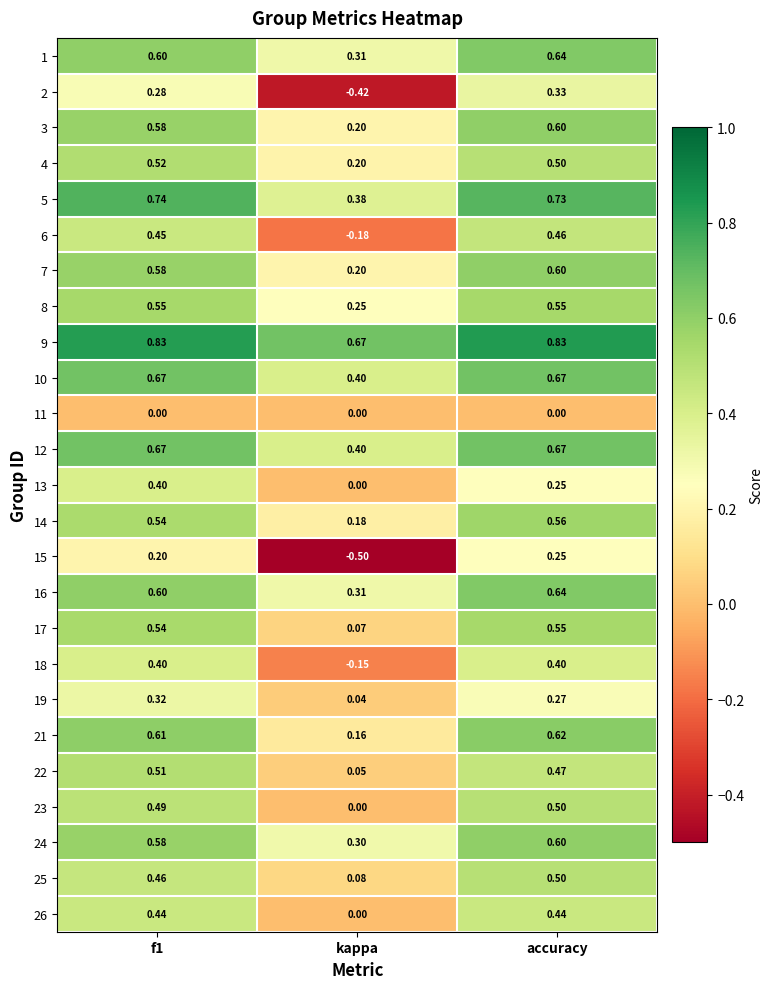

Where is 24 nearest to the value 0?

kappa